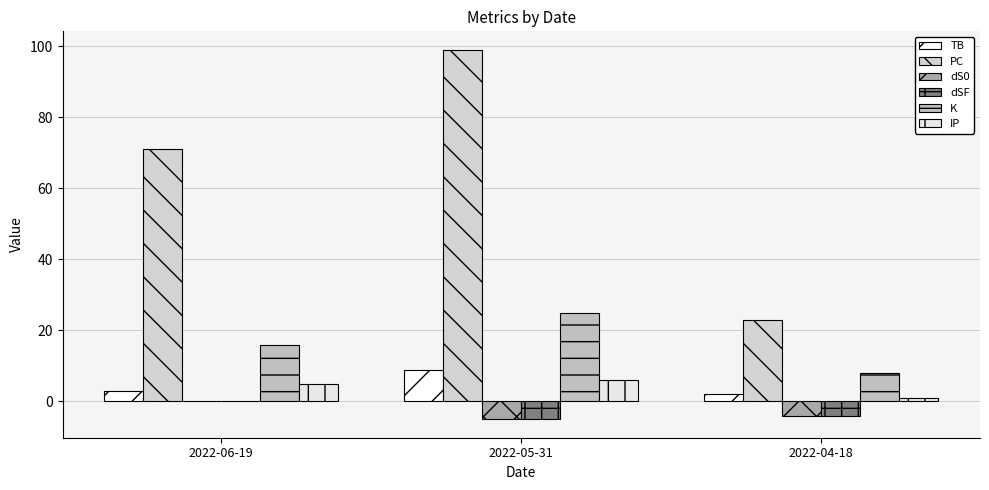

Reading left to right, list all the values displayed in this chart.

TB: 3	9	2
PC: 71	99	23
dS0: 0	-5	-4
dSF: 0	-5	-4
K: 16	25	8
IP: 5	6	1